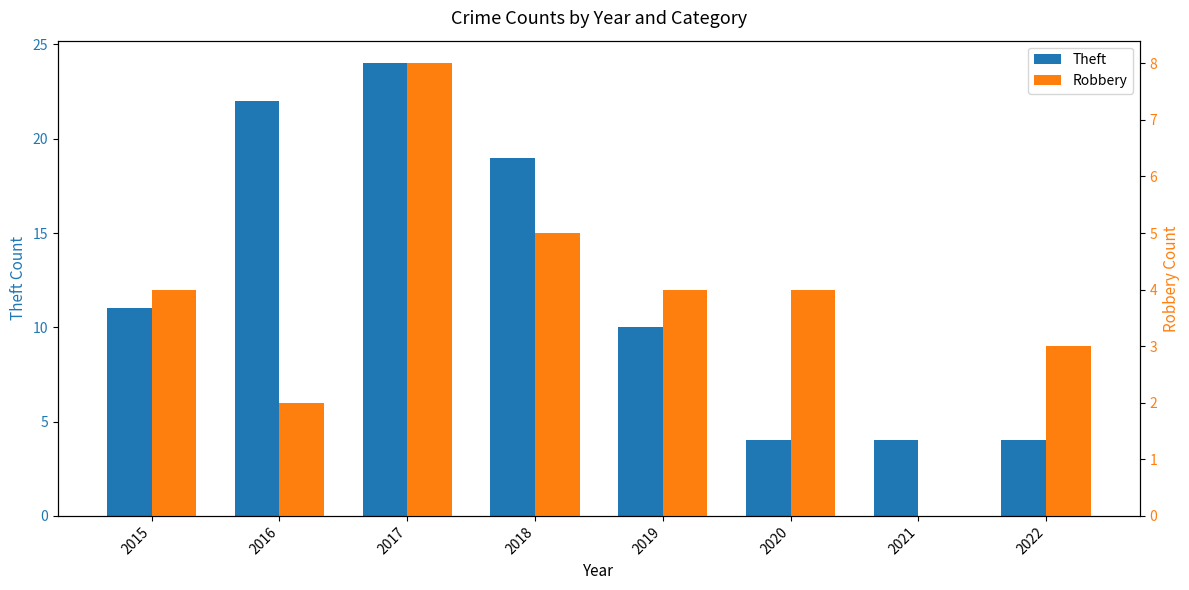

Rank the categories by Theft value from lowest to highest.

2020, 2021, 2022, 2019, 2015, 2018, 2016, 2017